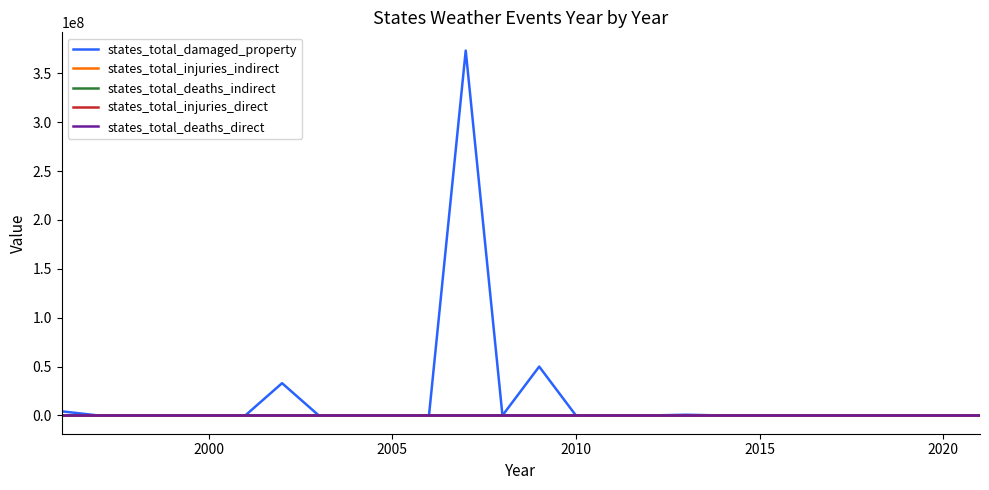

Which series has the largest range (max minus min)?

states_total_damaged_property